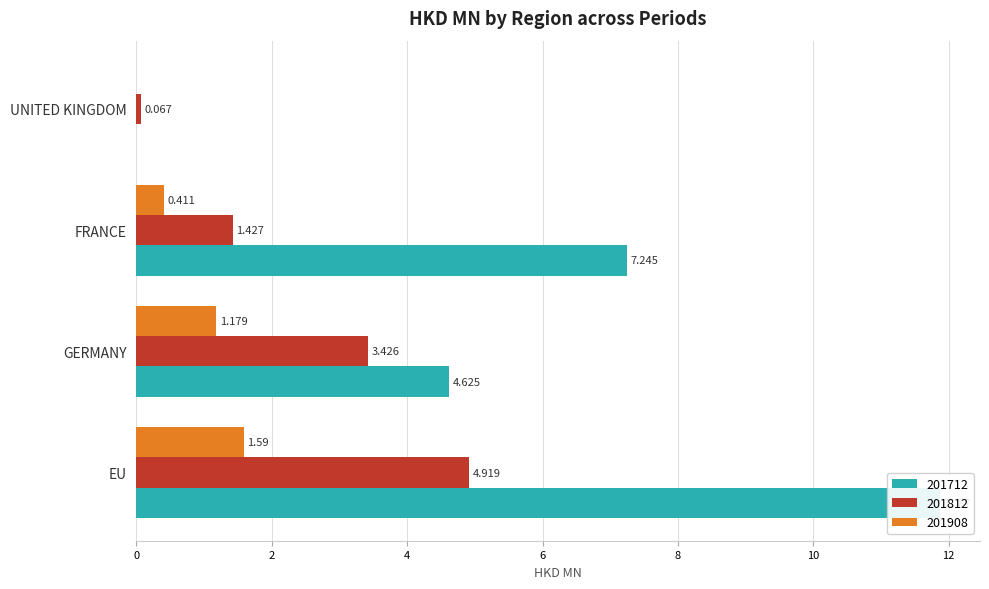

Reading right to left, transcribe all the data shown in this chart.

201712: UNITED KINGDOM=0.0	FRANCE=7.2	GERMANY=4.6	EU=11.9
201812: UNITED KINGDOM=0.1	FRANCE=1.4	GERMANY=3.4	EU=4.9
201908: UNITED KINGDOM=0.0	FRANCE=0.4	GERMANY=1.2	EU=1.6